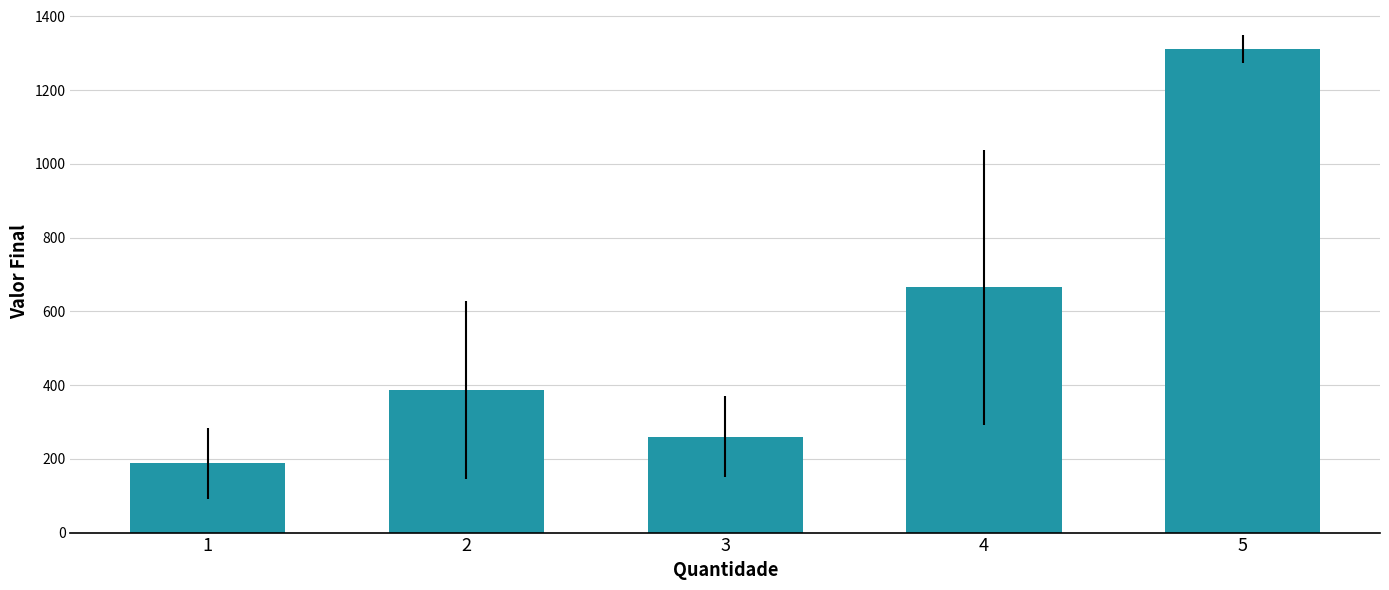

What is the value of the 3rd bar from the left?

260.6